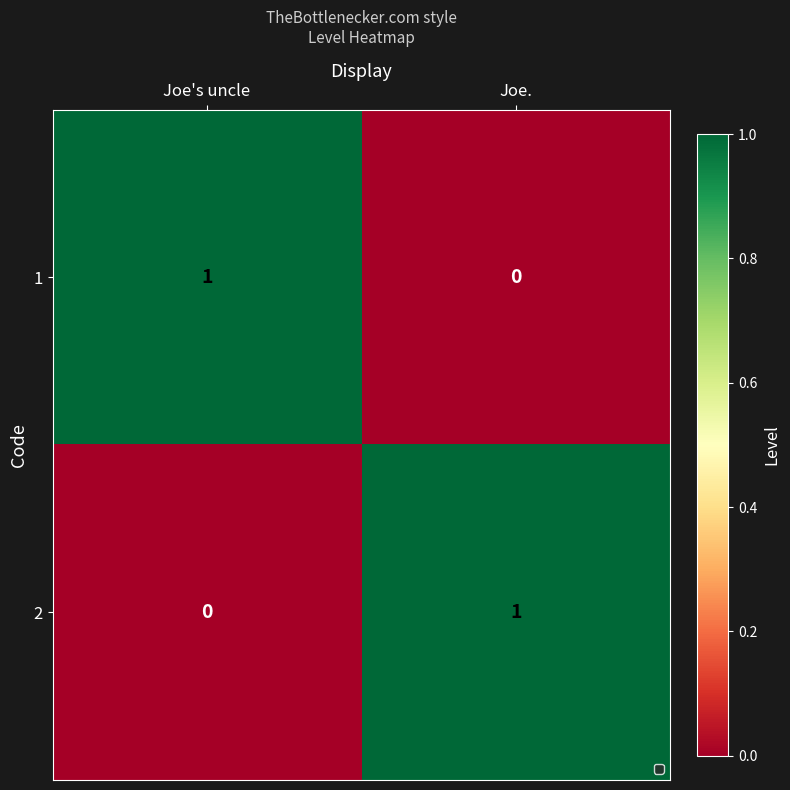

How many distinct data groups are displayed?

2